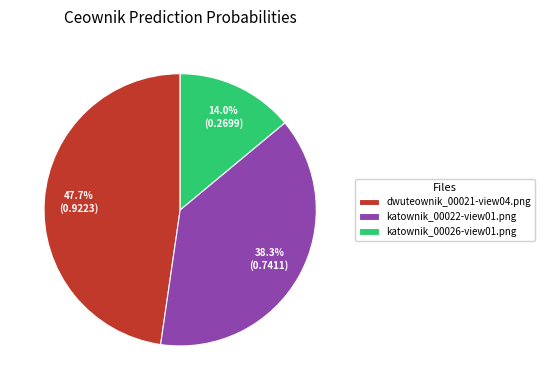

Does any single category account for the majority?

No